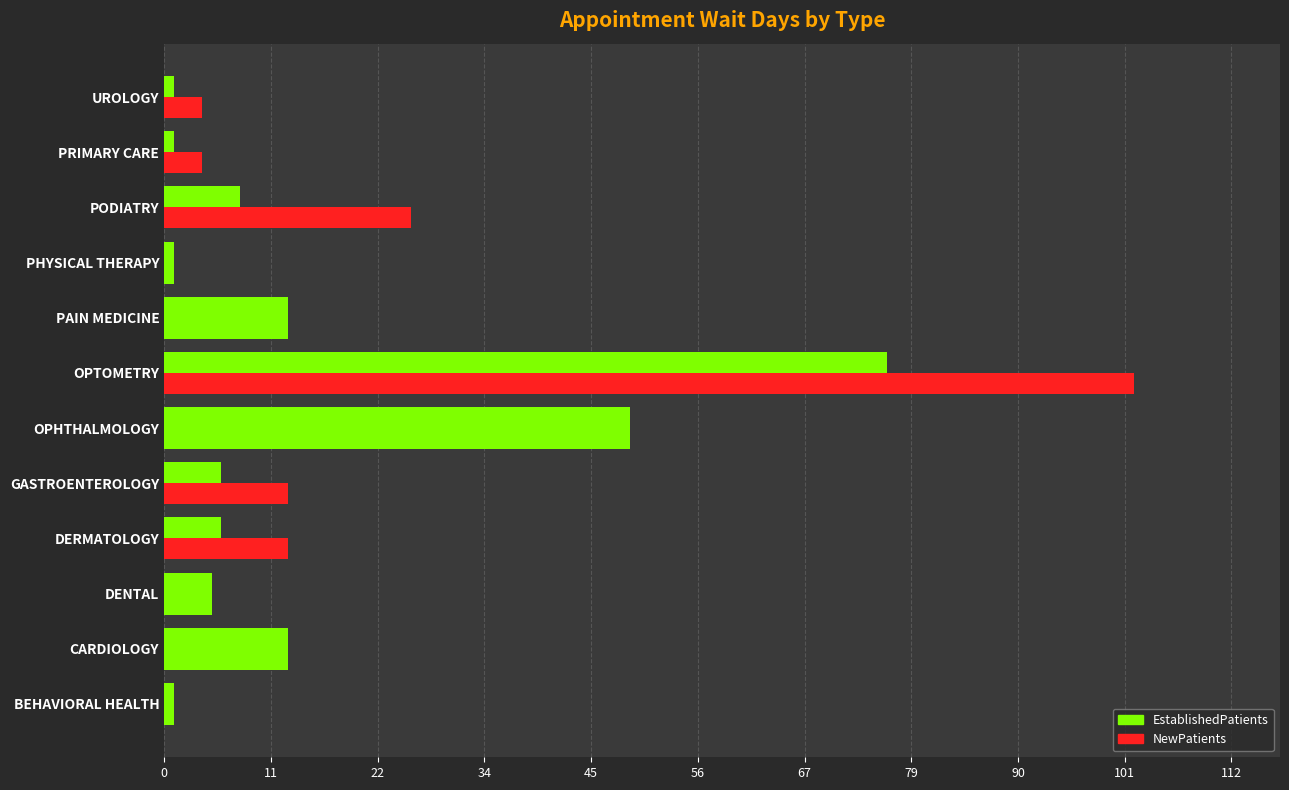

Which series has the widest spread of values?

NewPatients